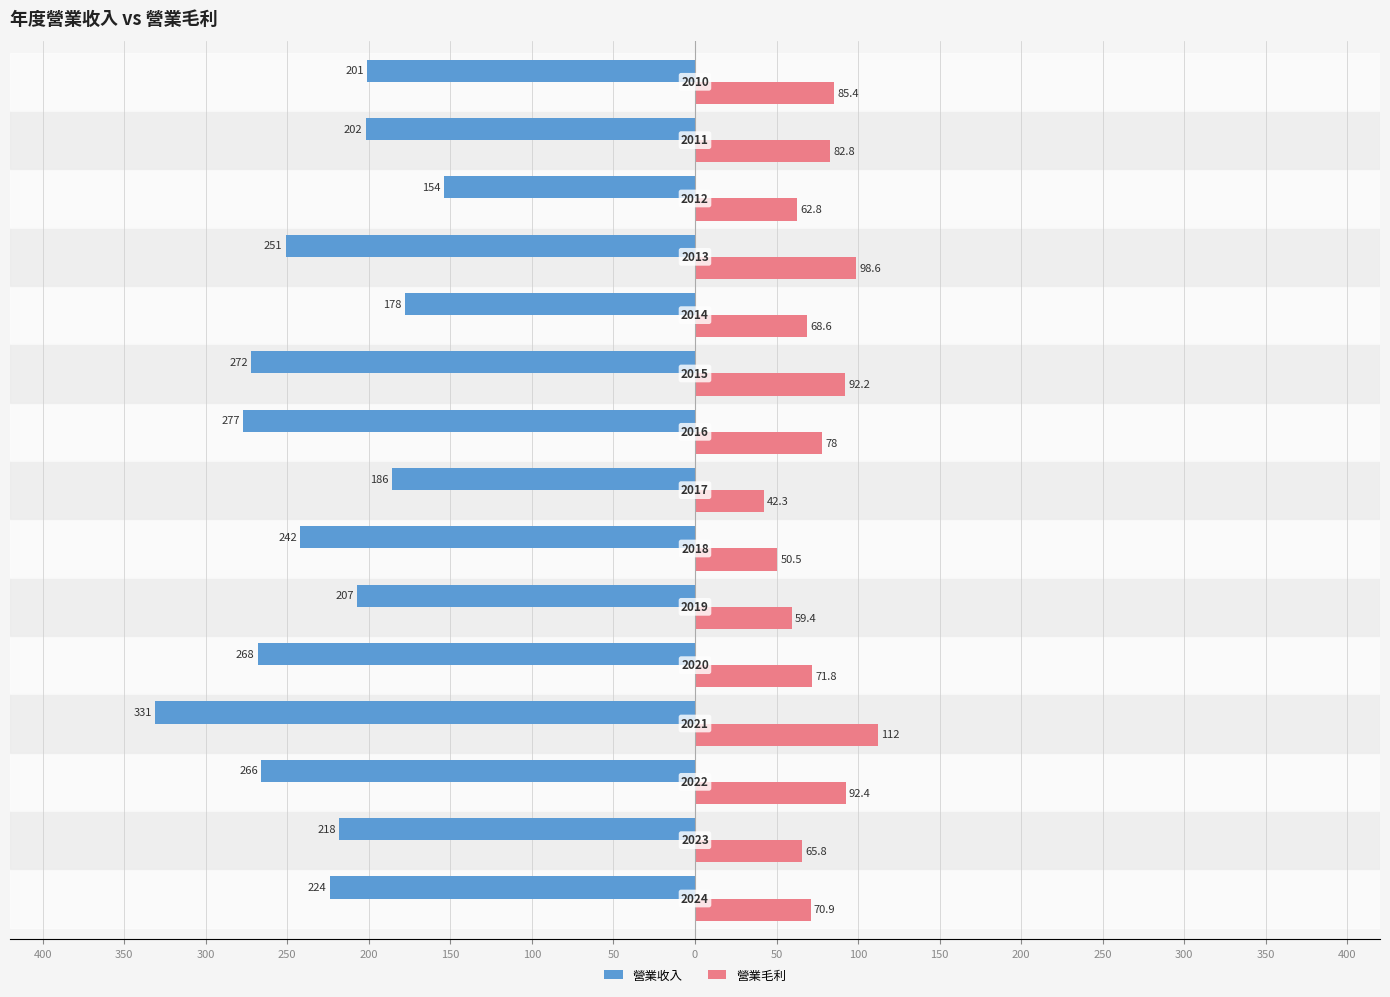

What are all the series names shown in the legend?

營業收入, 營業毛利